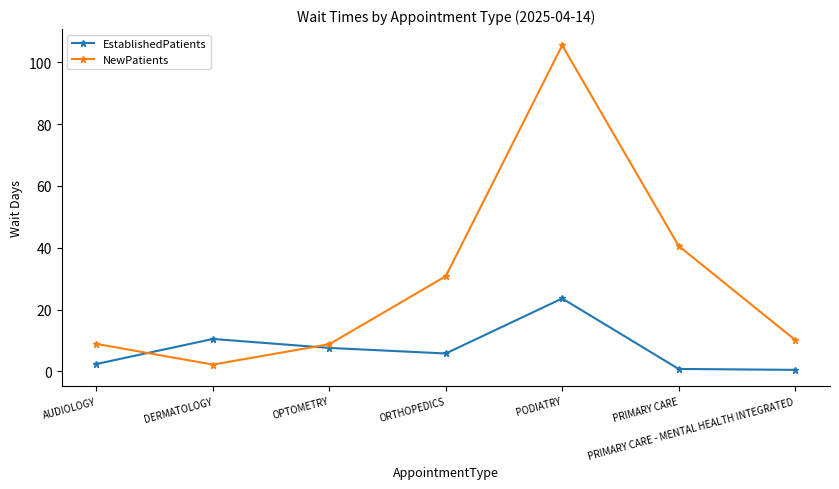

What is the average value of the NewPatients series?

29.6